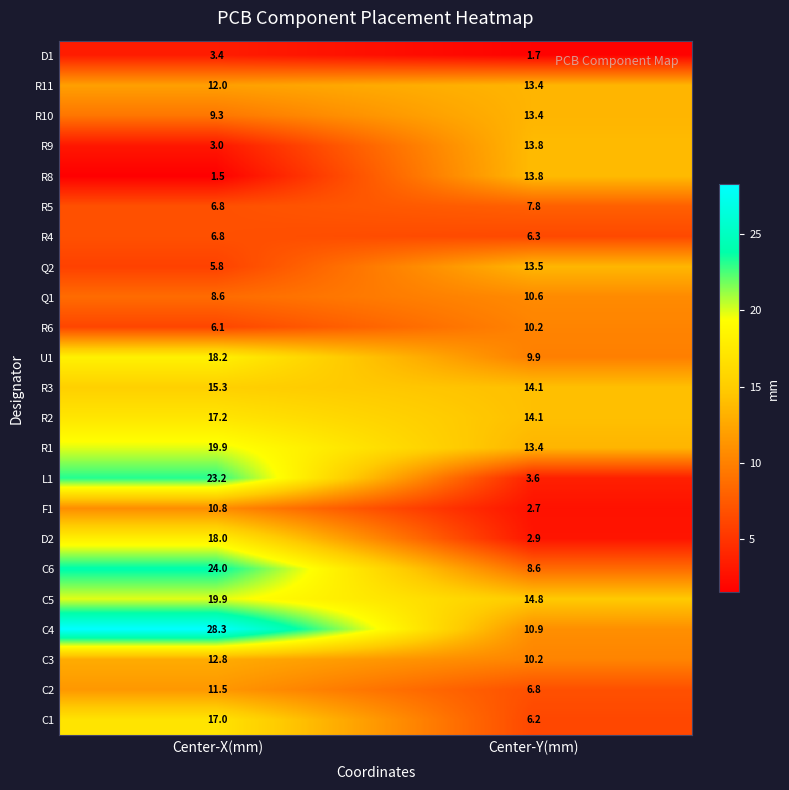

What is the difference between the highest and lowest values at Center-X(mm)?

26.8